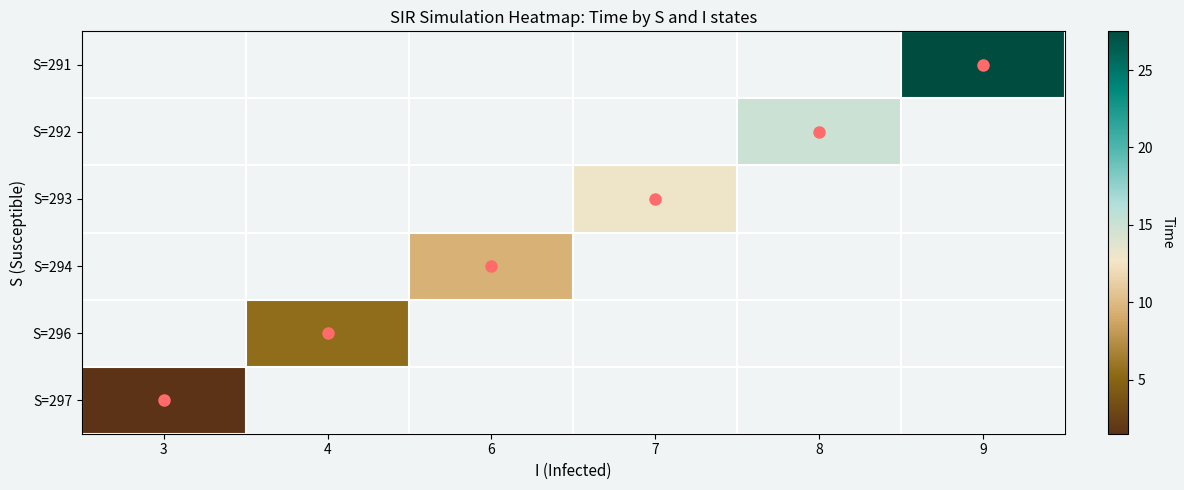

How many series are shown in this chart?

6